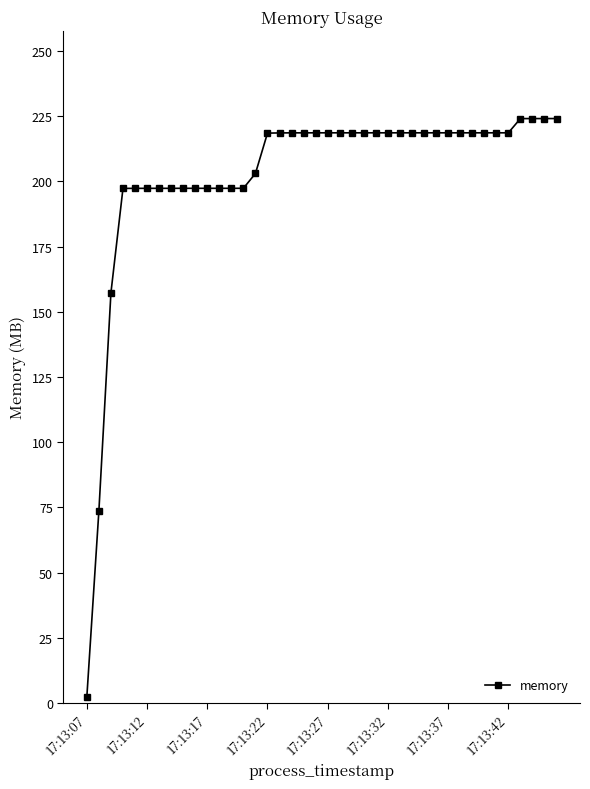

What is the difference between the maximum and minimum values?

221.6